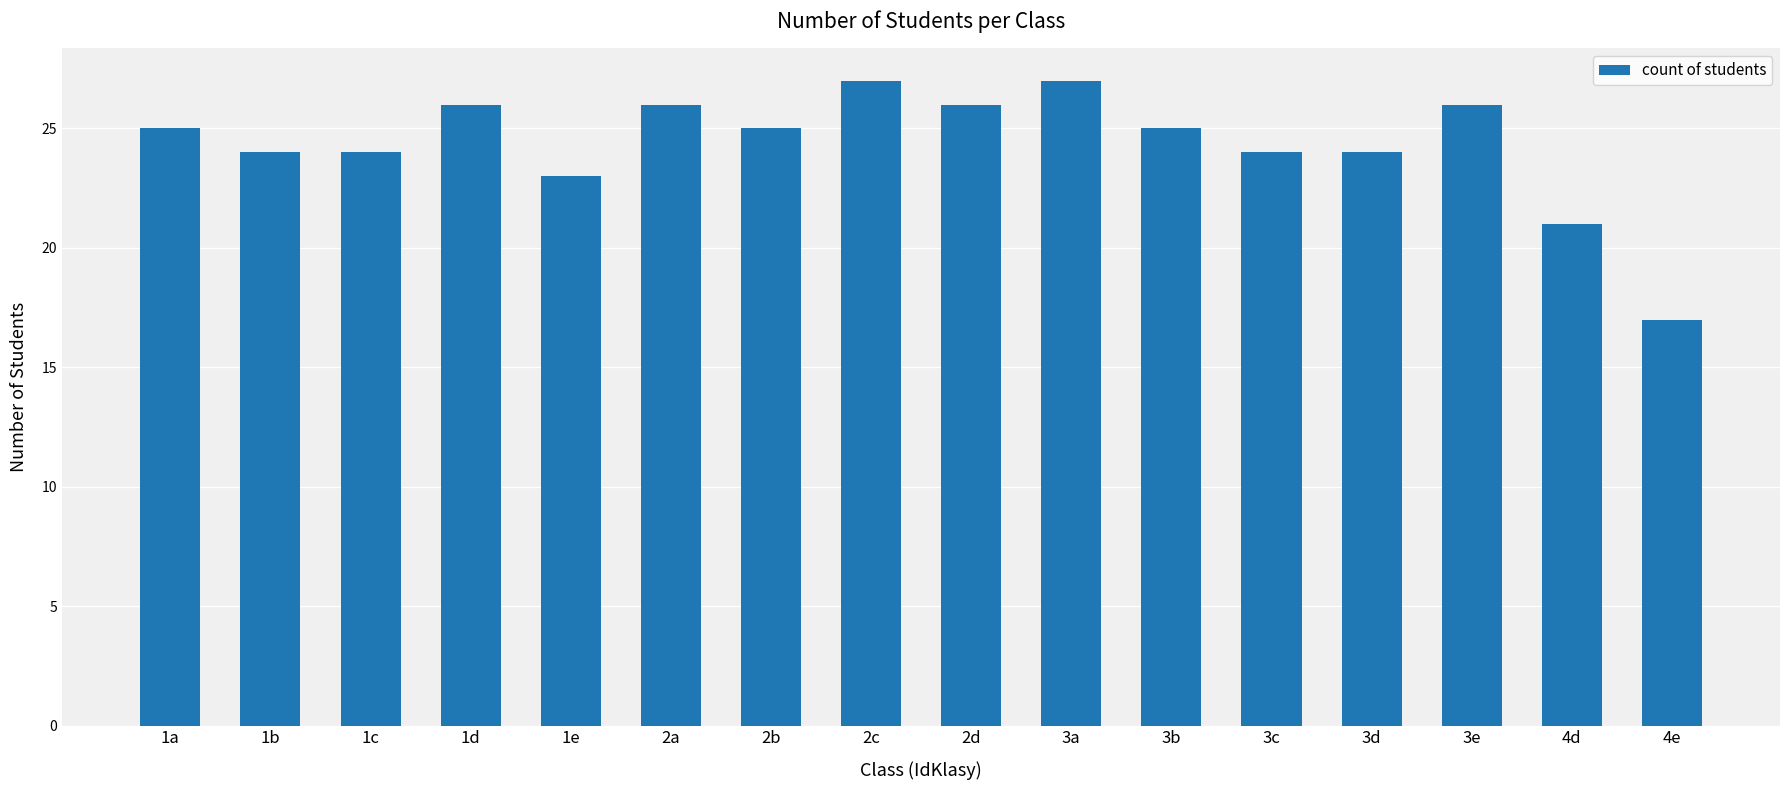

Read the value at 2b.

25